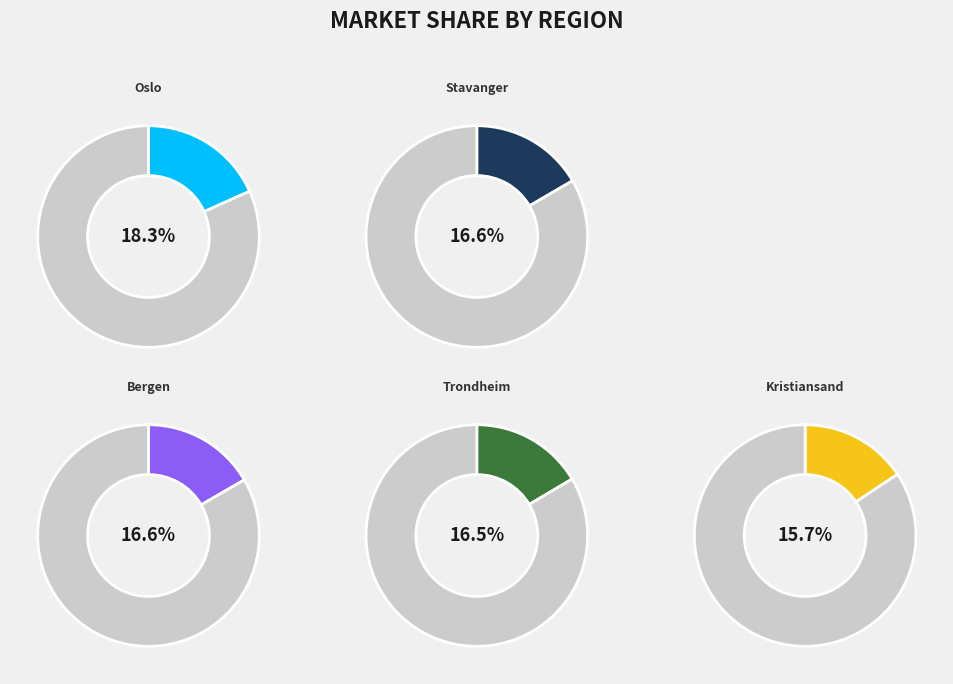

Approximately how many times larger is the value at Oslo compared to Kristiansand?

1.2